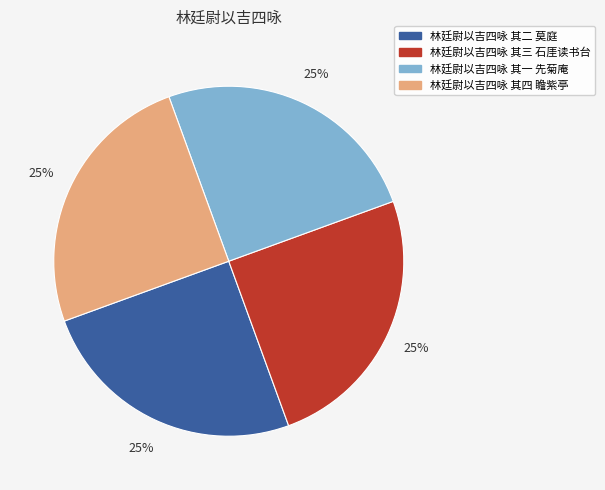

To the nearest percent, what is the combined percentage of 林廷尉以吉四咏 其二 莫庭 and 林廷尉以吉四咏 其一 先菊庵?

50%